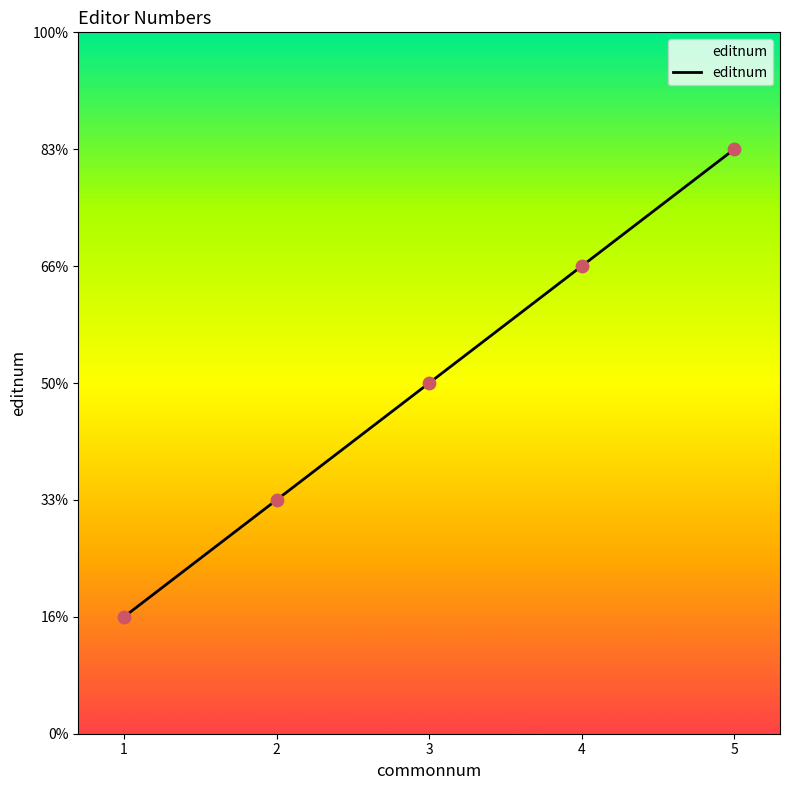

What is the ratio of the value at 1 to the value at 4?

0.2